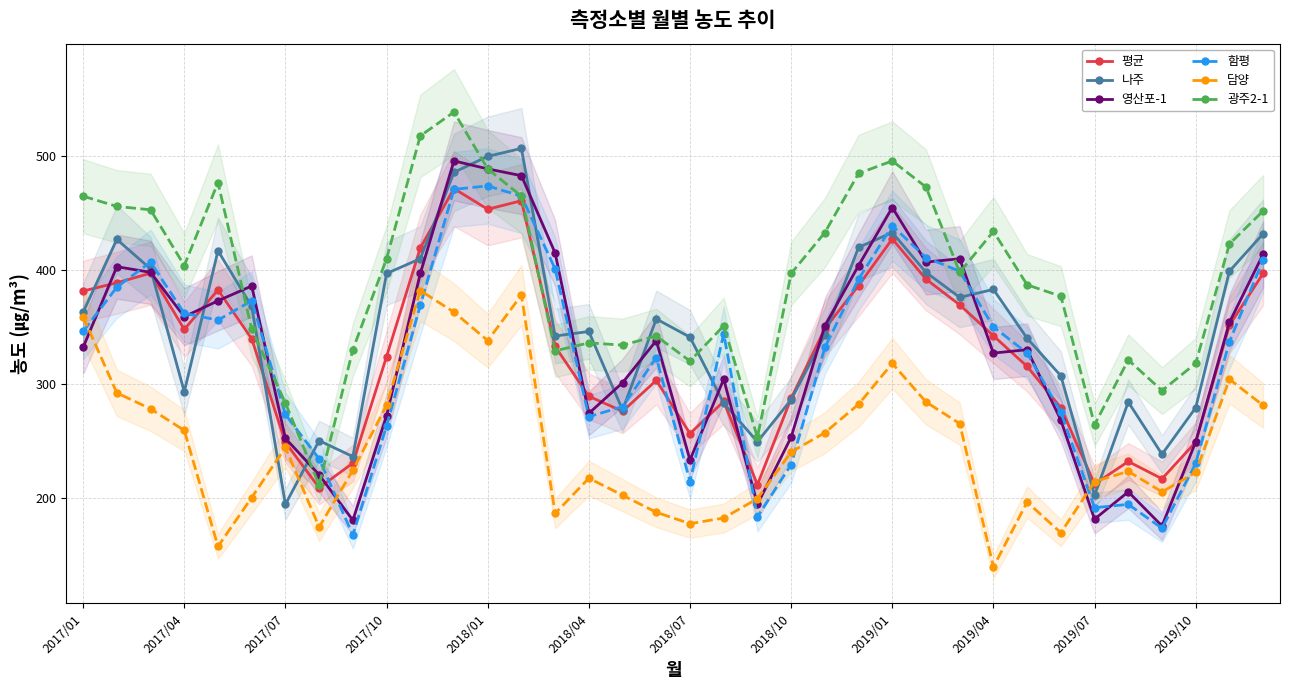

True or false: 담양 has a value of 65.0 at 2017/10.

False